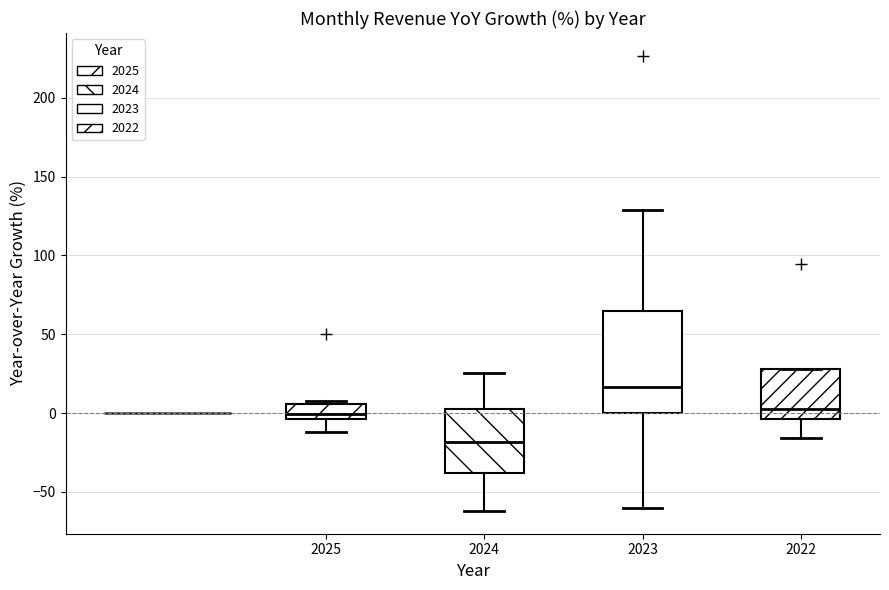

Reading left to right, read every box against the y-axis: the position of its median line, the range the box covers, and the ends of its whiskers. The values are not printed on the chart, so give them approximately, as read against the axis.

2025: median 0, box -5 to 5, whiskers -10 to 10
2024: median -20, box -40 to 0, whiskers -60 to 25
2023: median 15, box 0 to 65, whiskers -60 to 130
2022: median 5, box -5 to 30, whiskers -15 to 30